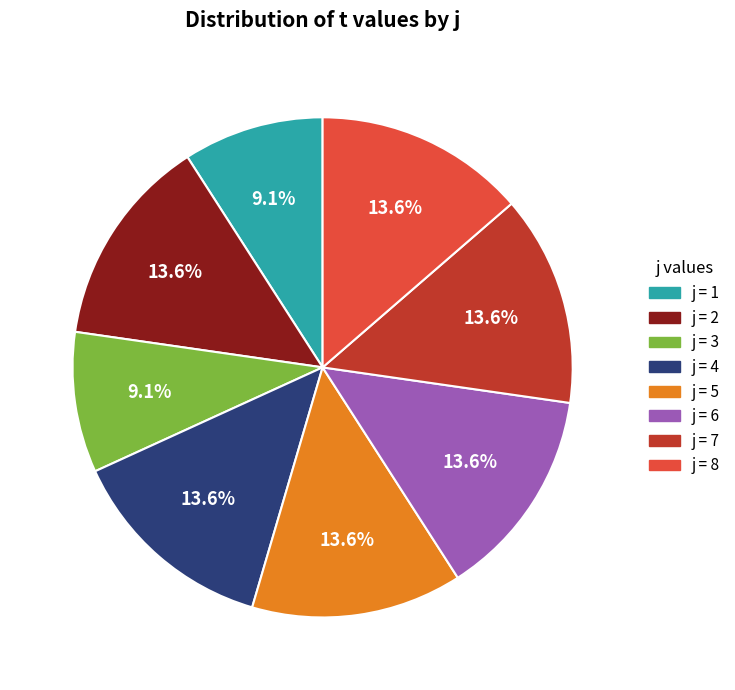

Does any single category account for the majority?

No